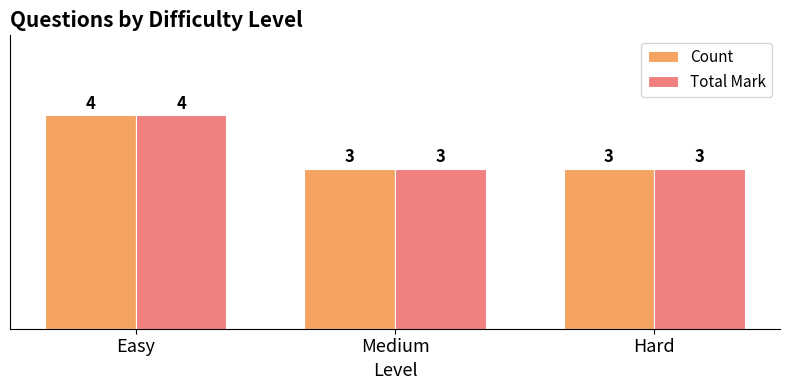

What is the total value across all series at Hard?

6